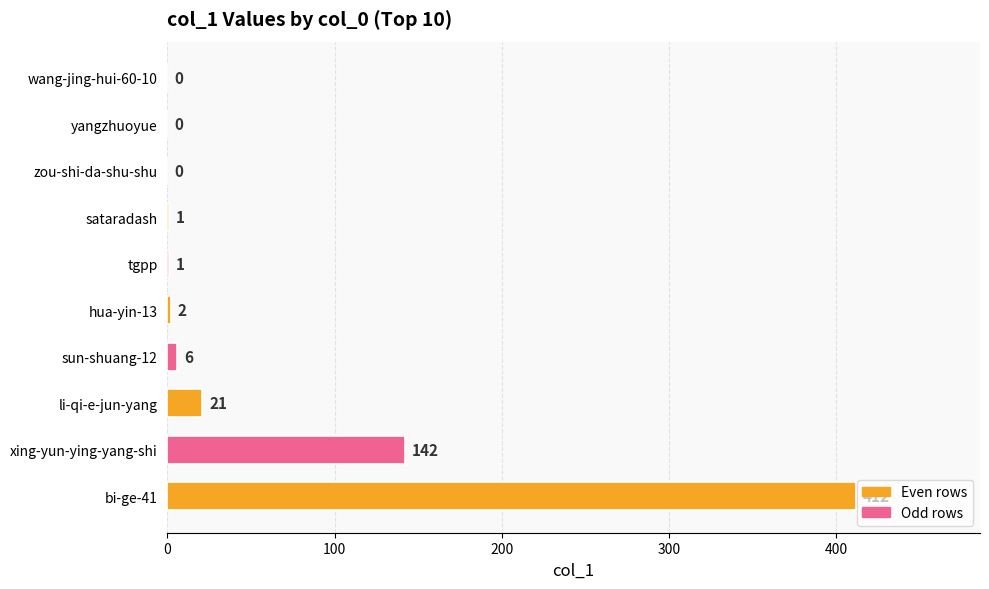

What is the sum of the values at bi-ge-41 and wang-jing-hui-60-10?

412